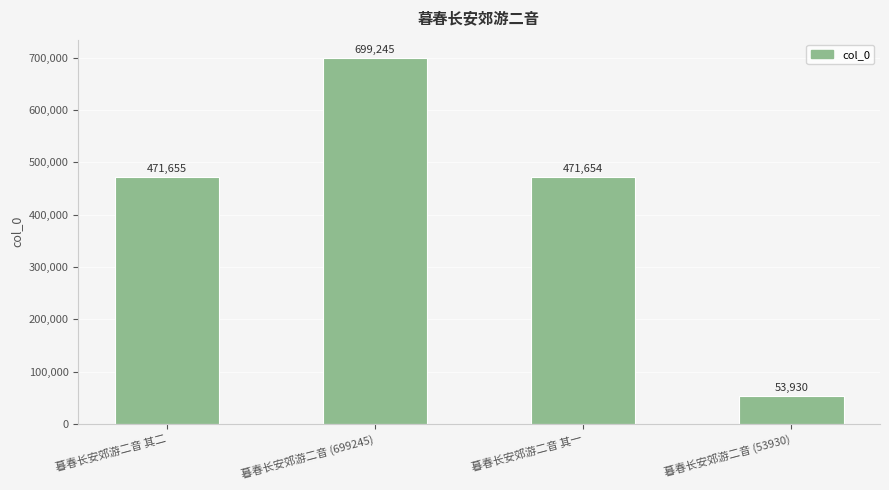

What position from the right is 暮春长安郊游二音 (699245)?

3